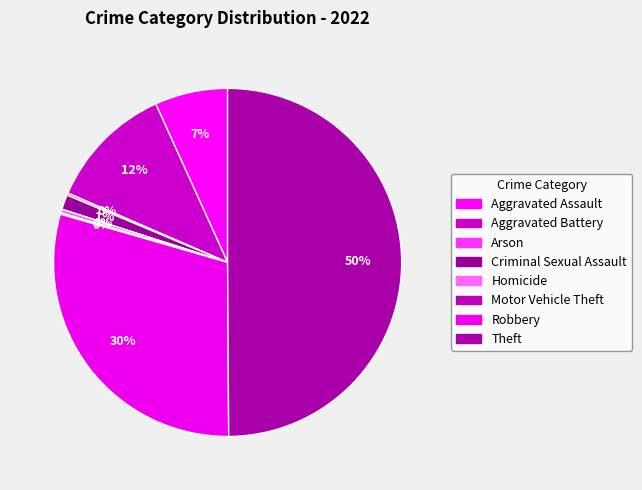

Which has a higher value, Criminal Sexual Assault or Aggravated Assault?

Aggravated Assault